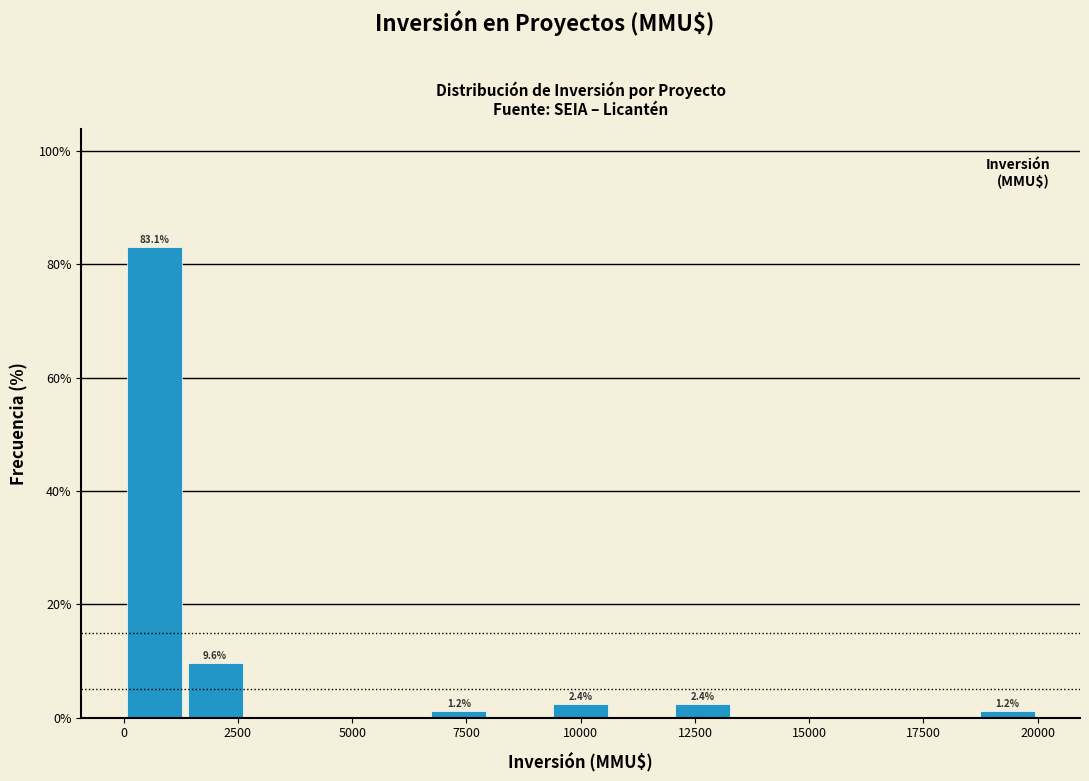

Around what value on the x-axis is the tallest bar? Give the approximate position of its centre, as read against the axis.

500